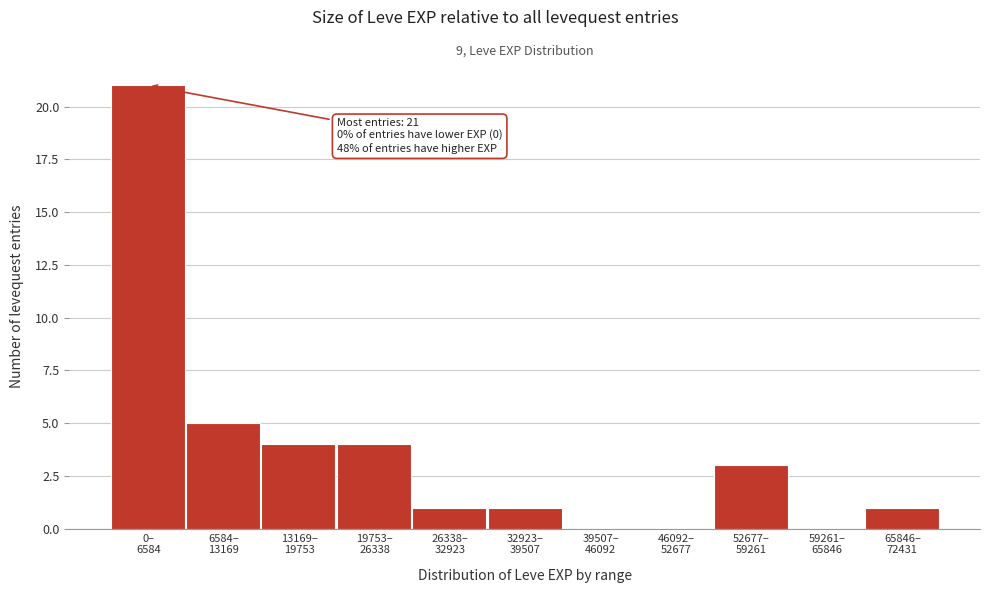

What is the sum of all values?

40